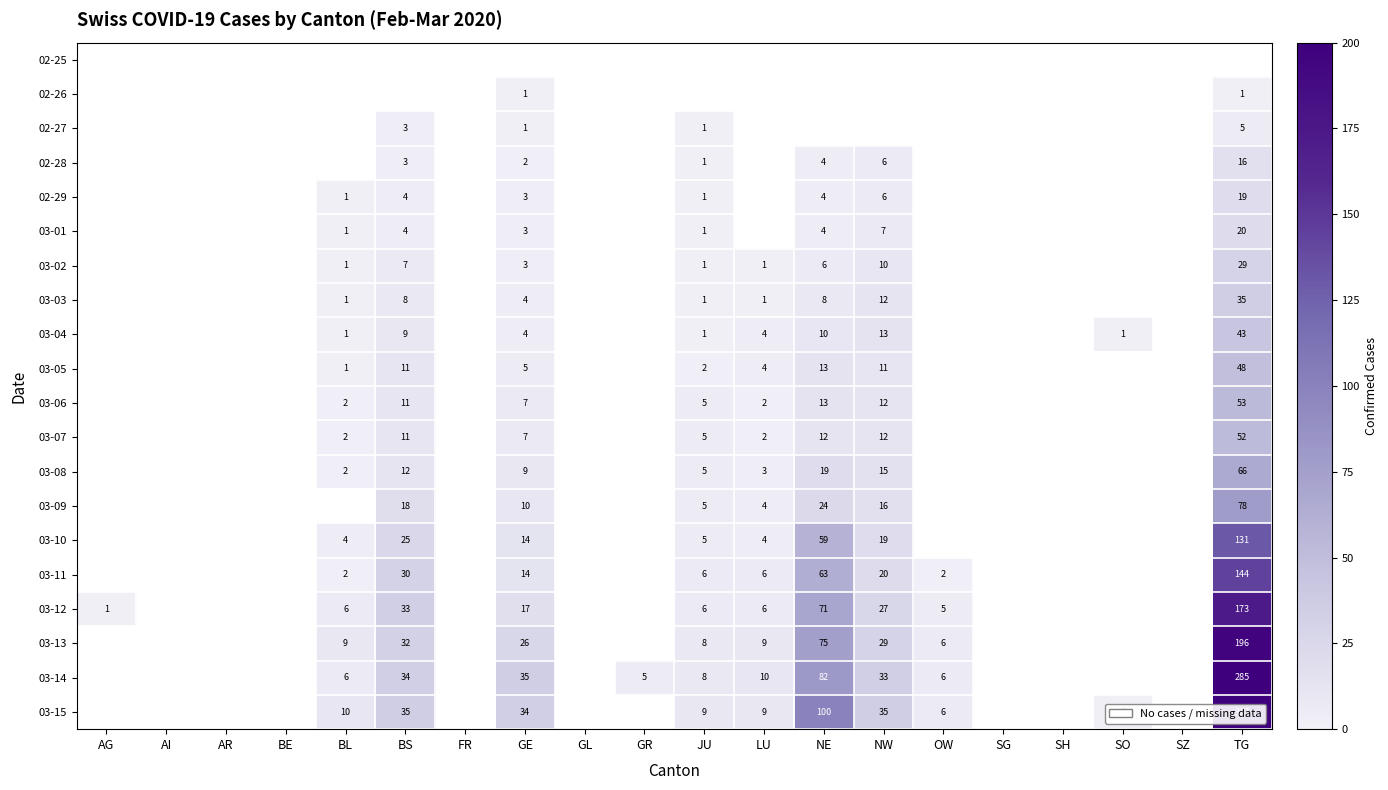

The 03-07 series shows 7 at GE. True or false?

True